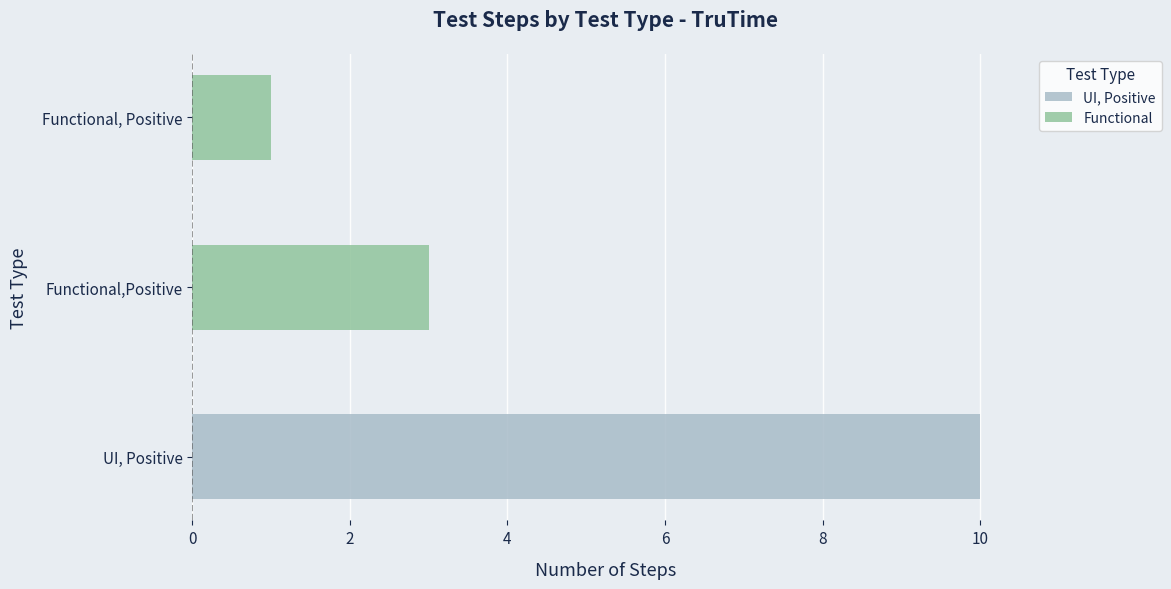

What is the sum of the Functional values at Functional, Positive and Functional,Positive?

4